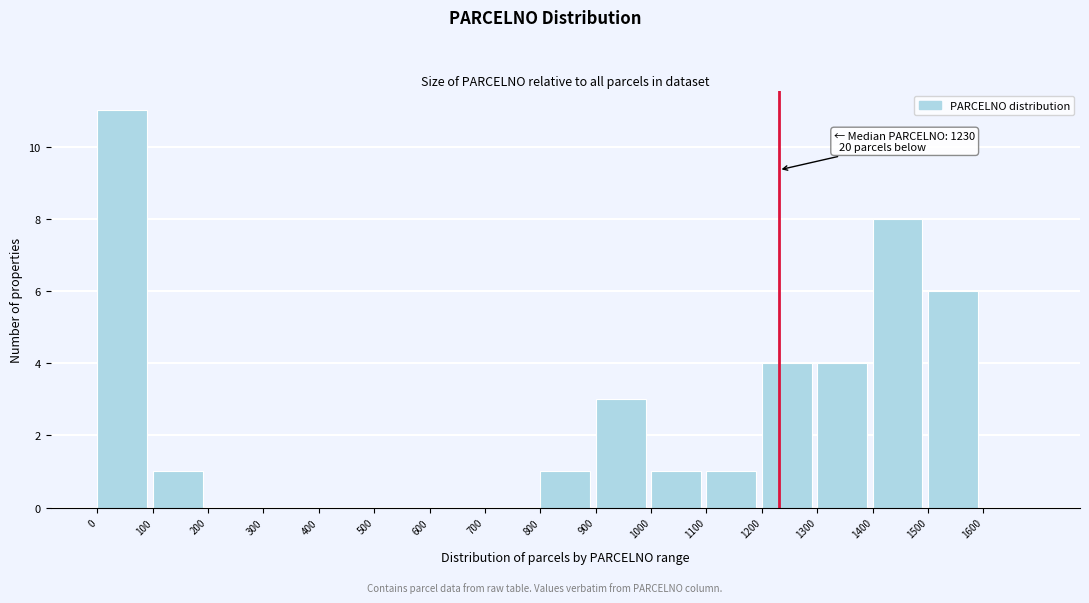

Which range on the x-axis has the tallest bar?

0 to 100